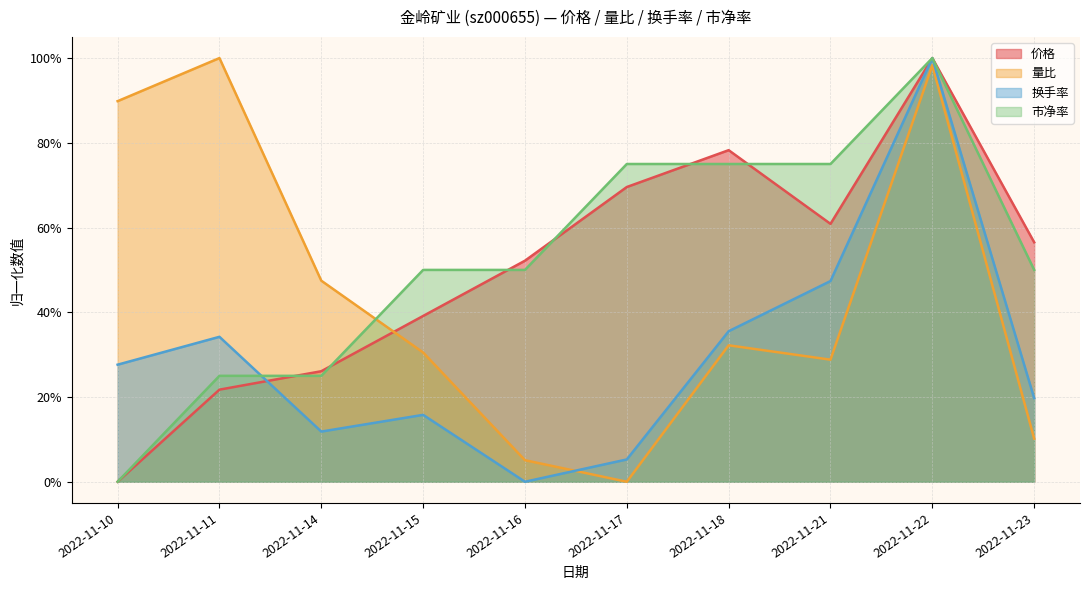

What is the sum of all 换手率 values?

3.0